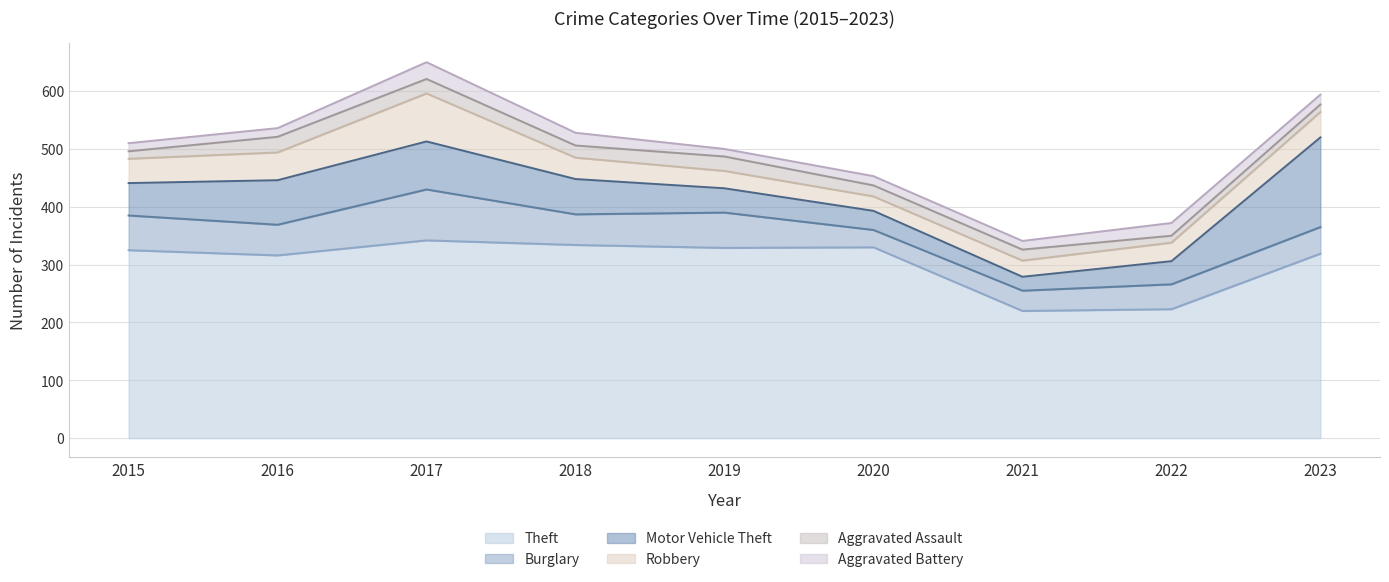

At which label does Aggravated Battery reach its minimum?

2019